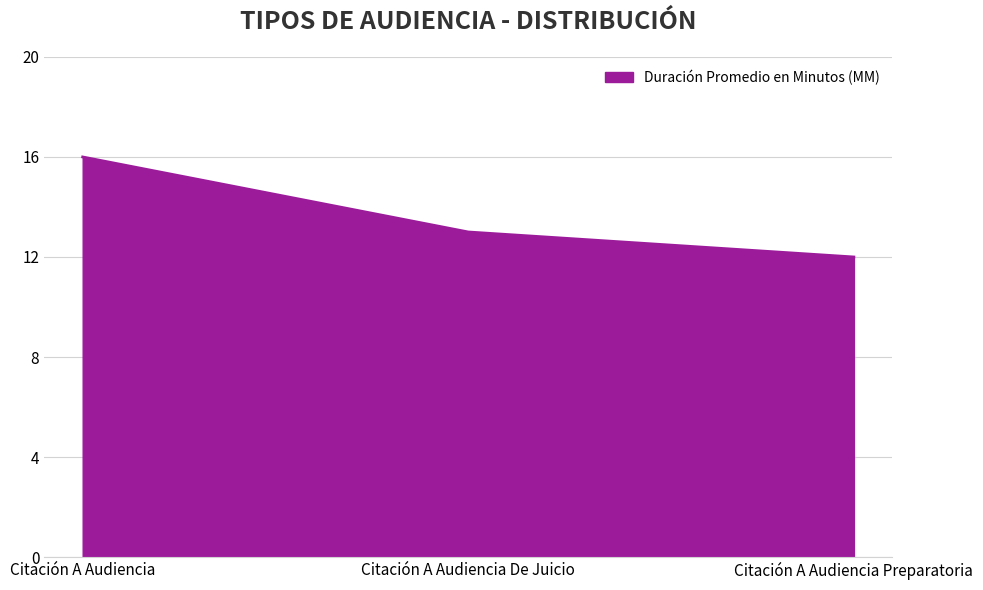

Does the chart display data point markers on the line(s)?

No